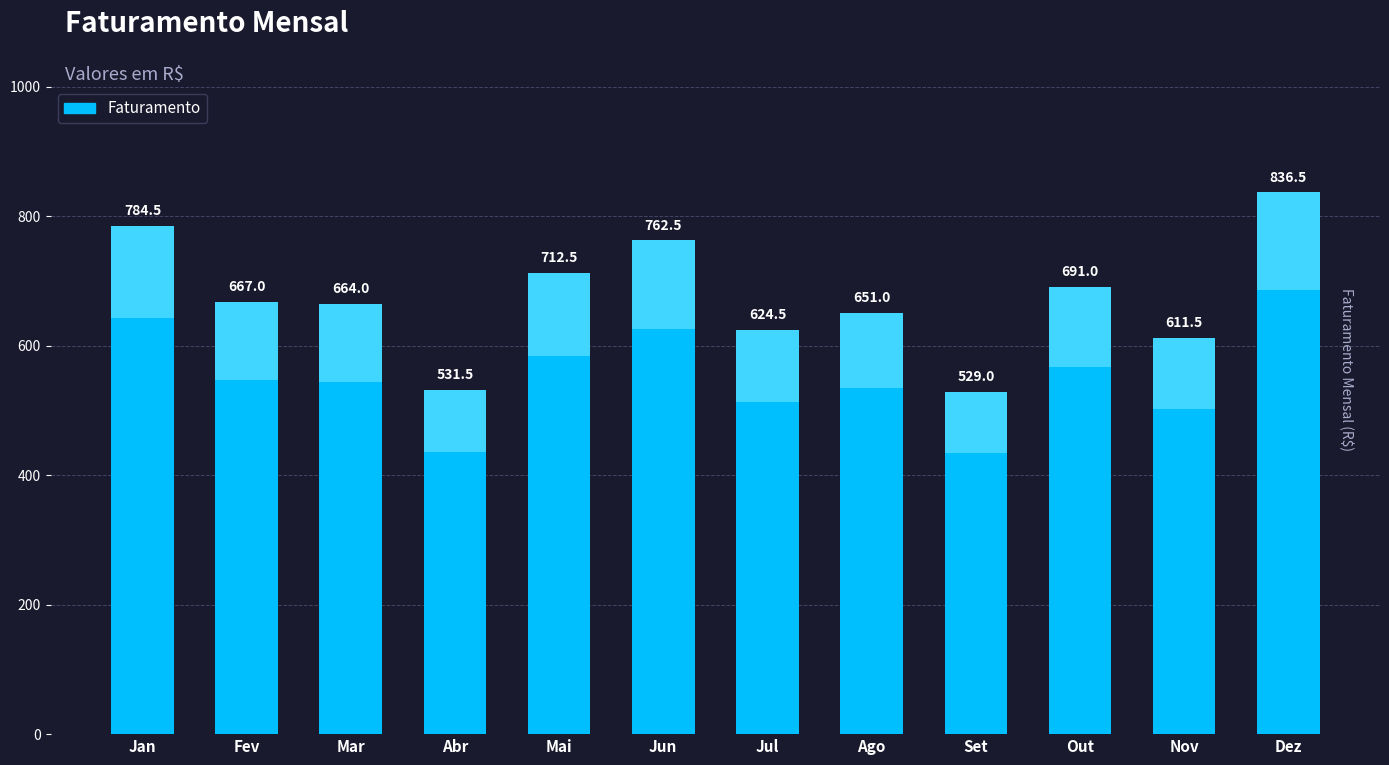

Reading left to right, extract all data points from this chart.

784.5	667.0	664.0	531.5	712.5	762.5	624.5	651.0	529.0	691.0	611.5	836.5